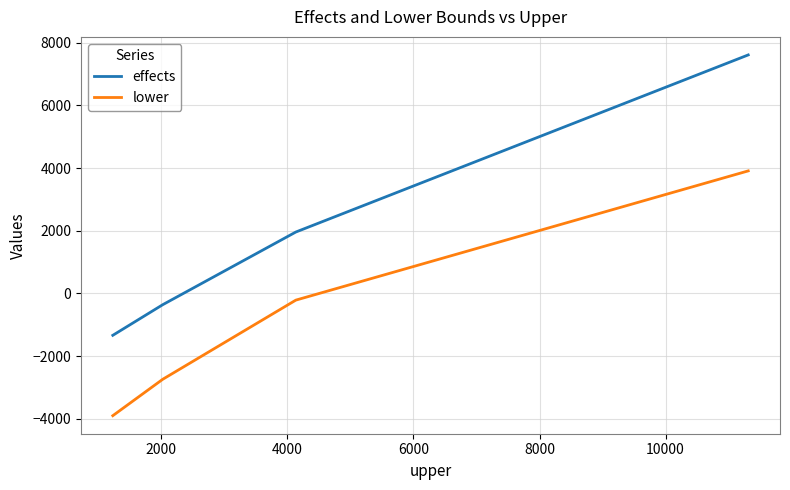

Does the chart display data point markers on the line(s)?

No